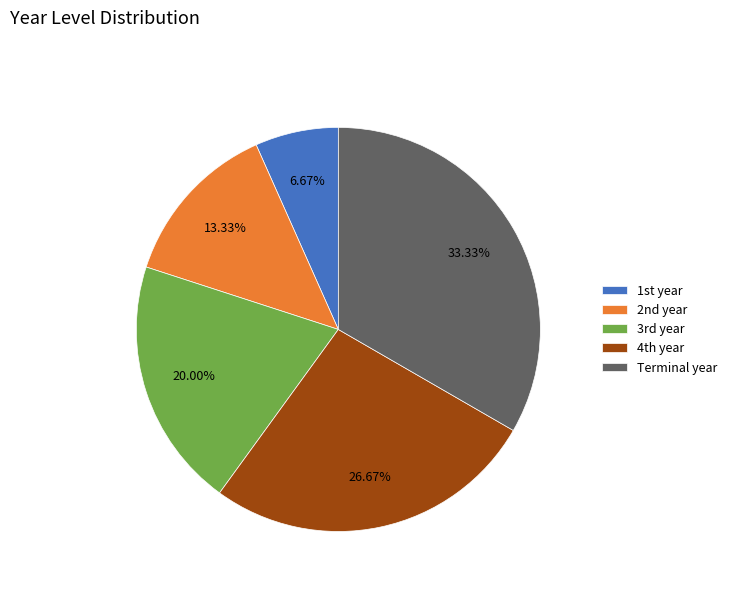

Is it true that Terminal year is 33% of the pie?

True